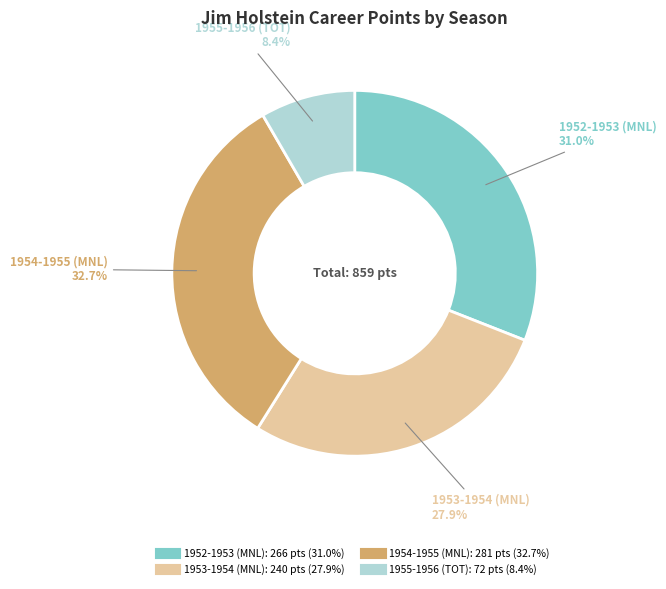

What percentage is the 1952-1953 (MNL) slice, to the nearest percent?

31%